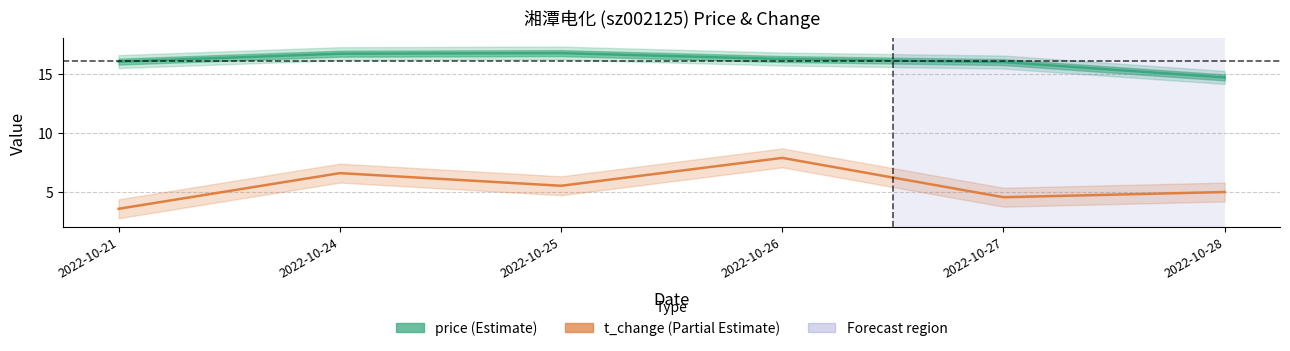

At how many categories does at least one series exceed 13?

6